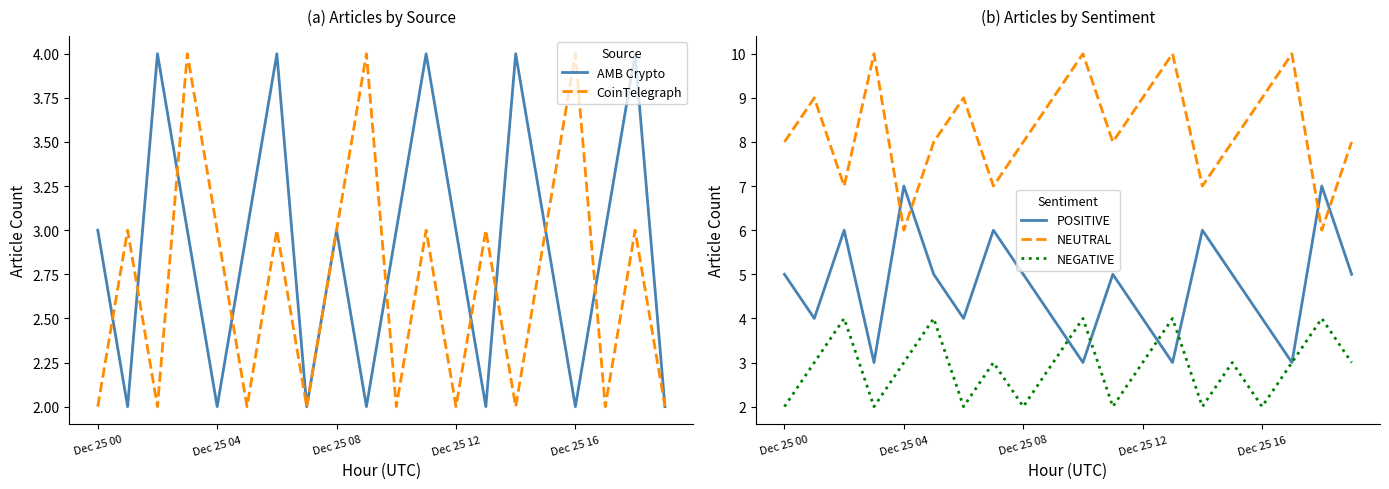

What is the average value of the NEGATIVE series?

3